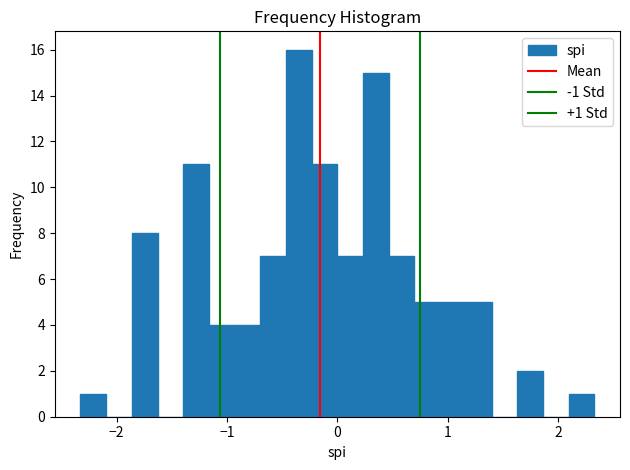

Around what value on the x-axis is the tallest bar? Give the approximate position of its centre, as read against the axis.

-0.3